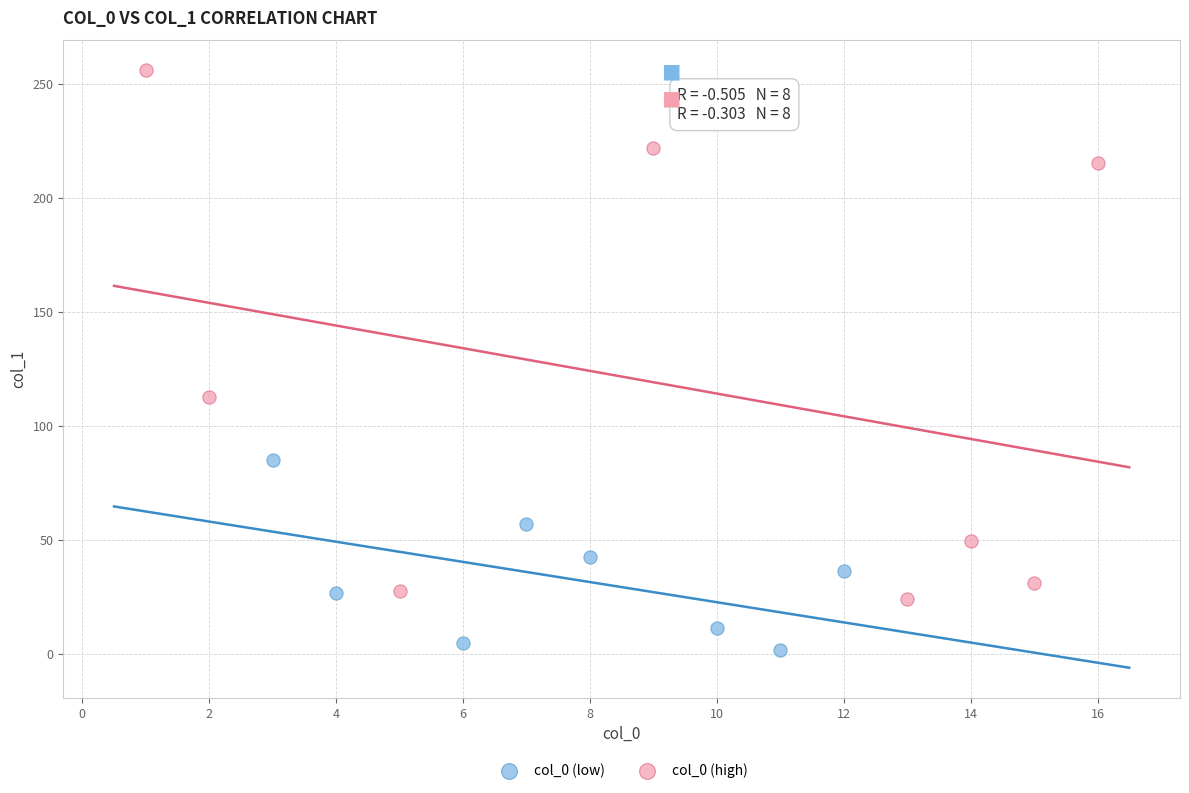

Which series reaches the minimum Y coordinate?

col_0 (low)